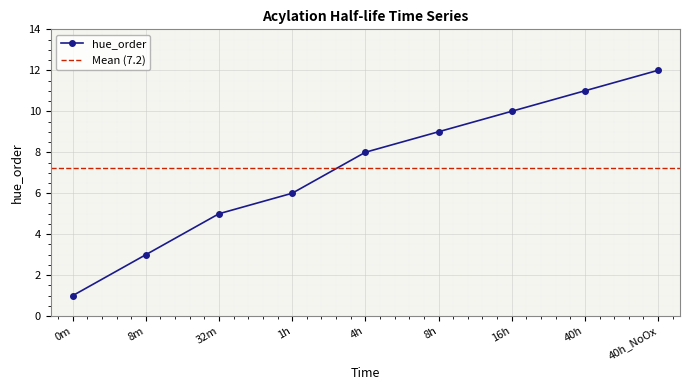

Reading left to right, transcribe all the data shown in this chart.

0m=1	8m=3	32m=5	1h=6	4h=8	8h=9	16h=10	40h=11	40h_NoOx=12